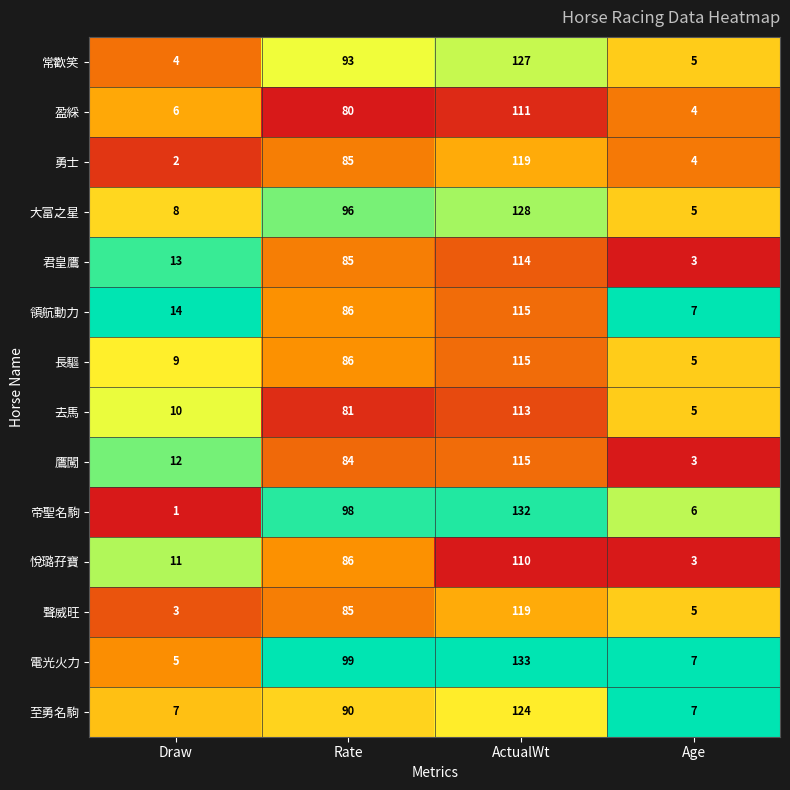

At which label is 長驅 closest to 60?

Rate